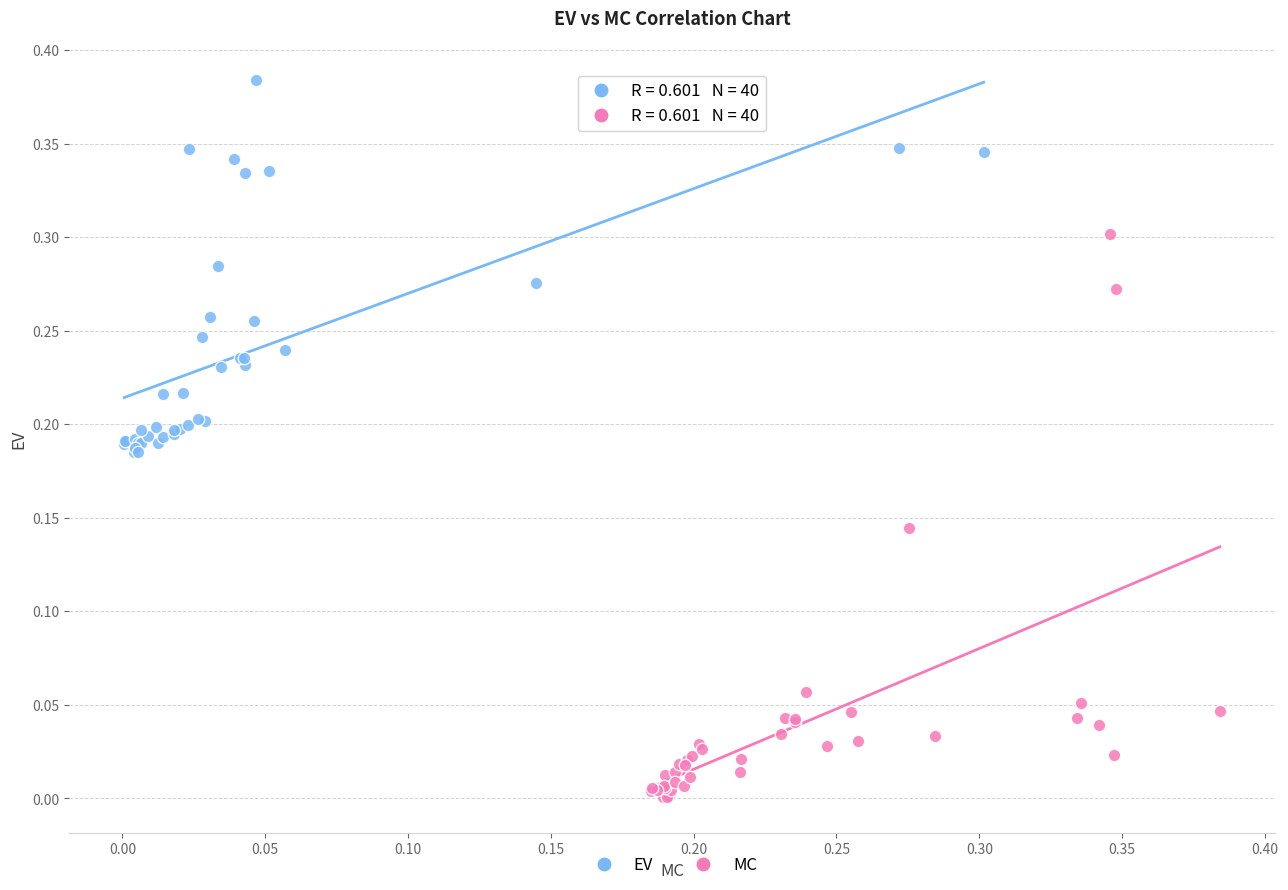

What are all the series names shown in the legend?

EV, MC